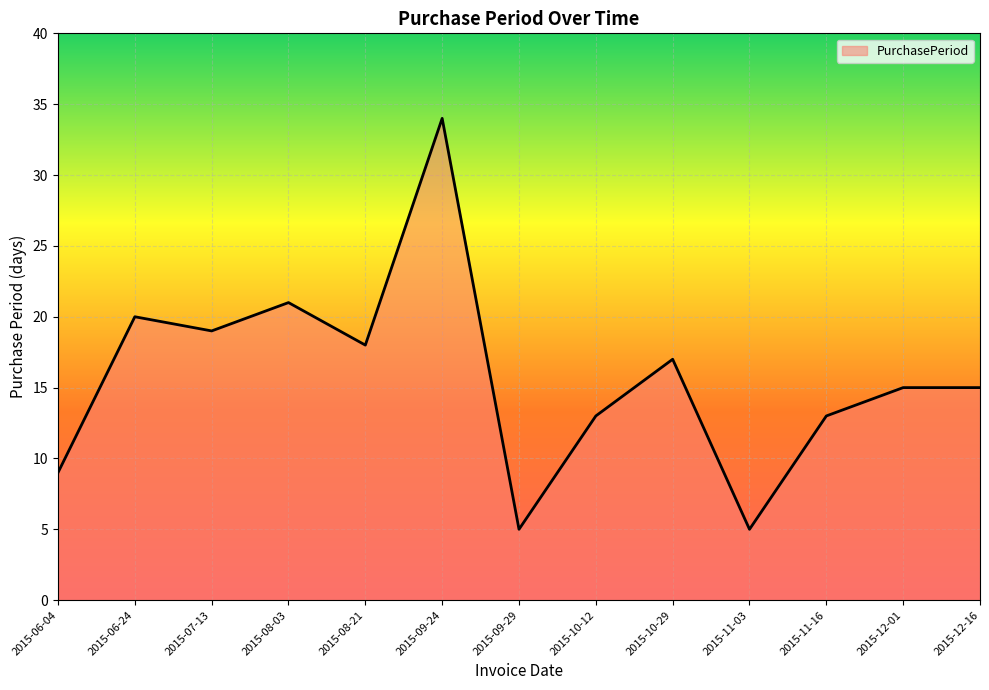

What is the difference between the values at 2015-09-24 and 2015-07-13?

15